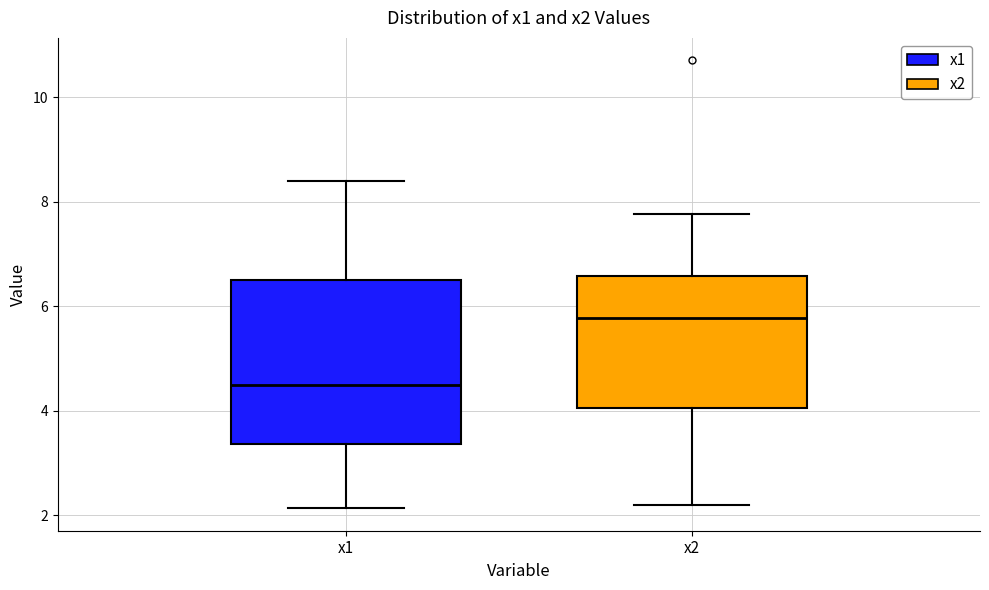

Reading left to right, transcribe this box plot: for each box, give where its median line is, the range the box spans, and where its two whiskers end, as read against the y-axis. The values are not printed on the chart, so give them approximately, as read against the axis.

x1: median 4.4, box 3.4 to 6.6, whiskers 2.2 to 8.4
x2: median 5.8, box 4.0 to 6.6, whiskers 2.2 to 7.8